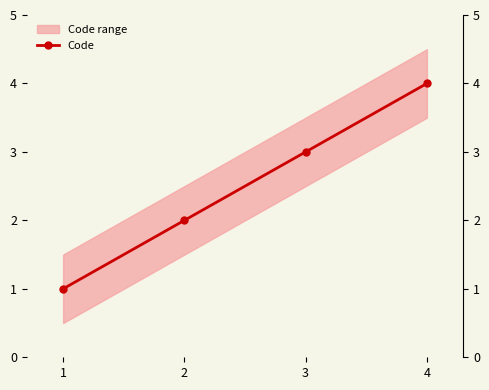

The chart shows a value of 4 at 4. True or false?

True